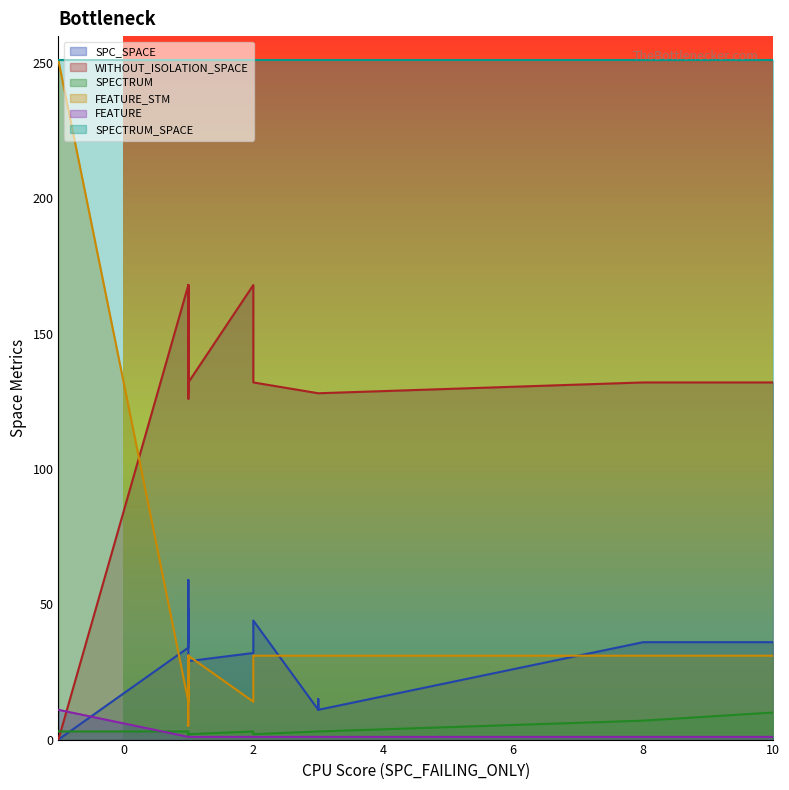

Reading left to right, what are all the values shown in this chart?

SPC_SPACE: 34	32	44	15	41	36	44	48	29	59	11	11	36	42	46	36	44	5	0	36
WITHOUT_ISOLATION_SPACE: 168	168	126	128	128	132	132	132	132	168	128	128	132	128	128	132	132	132	0	132
SPECTRUM: 3	3	2	3	1	10	2	2	2	1	3	3	1	1	2	1	2	2	3	7
FEATURE_STM: 14	14	14	31	31	31	31	31	31	14	31	31	31	31	31	31	31	5	251	31
FEATURE: 1	1	1	1	1	1	1	1	1	1	1	1	1	1	1	1	1	1	11	1
SPECTRUM_SPACE: 251	251	251	251	251	251	251	251	251	251	251	251	251	251	251	251	251	251	251	251